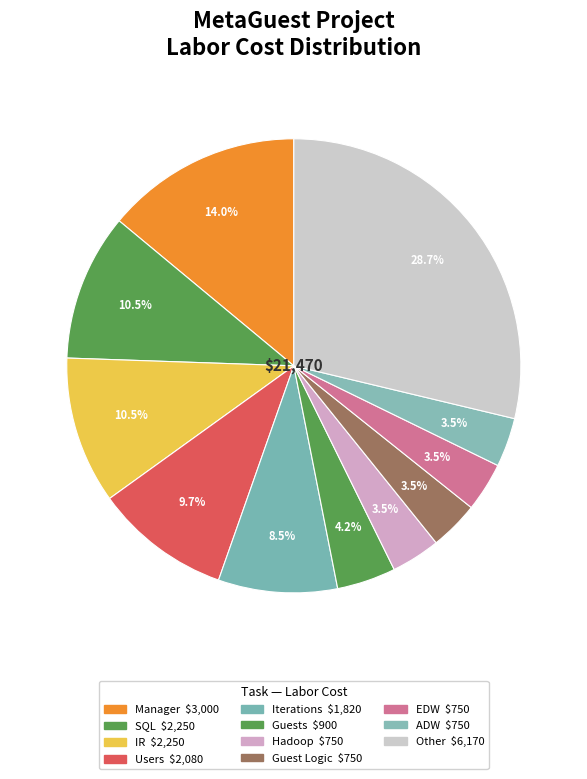

How many segments does this pie chart have?

11